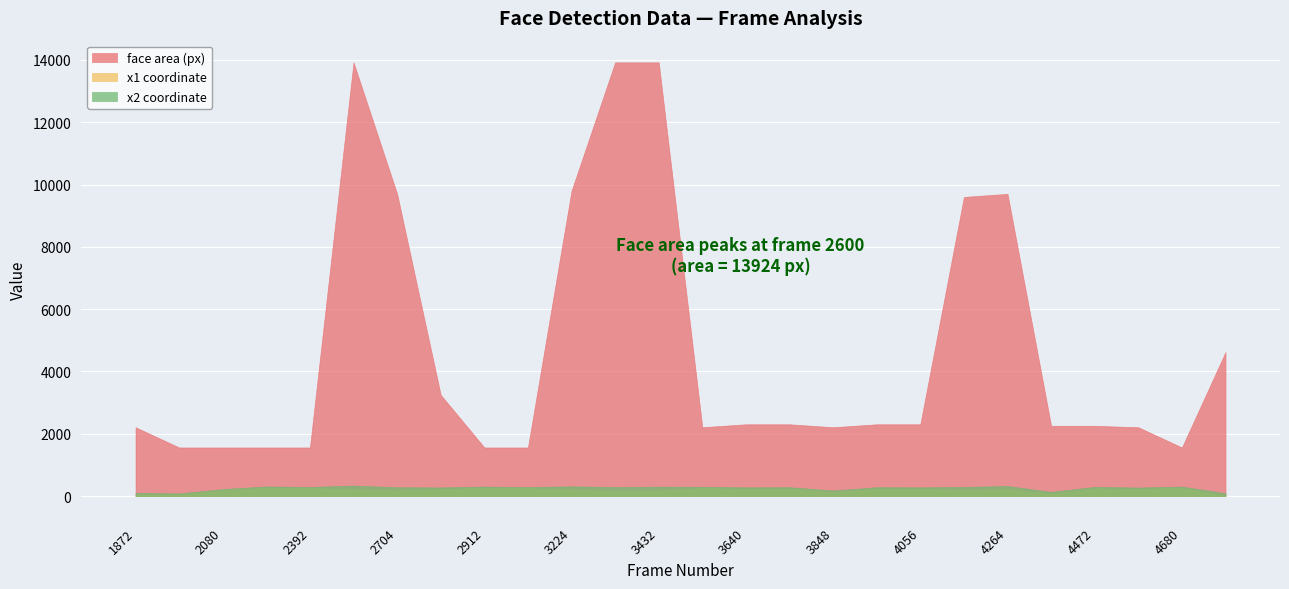

Is it true that x2 coordinate equals 178 at 3848?

True